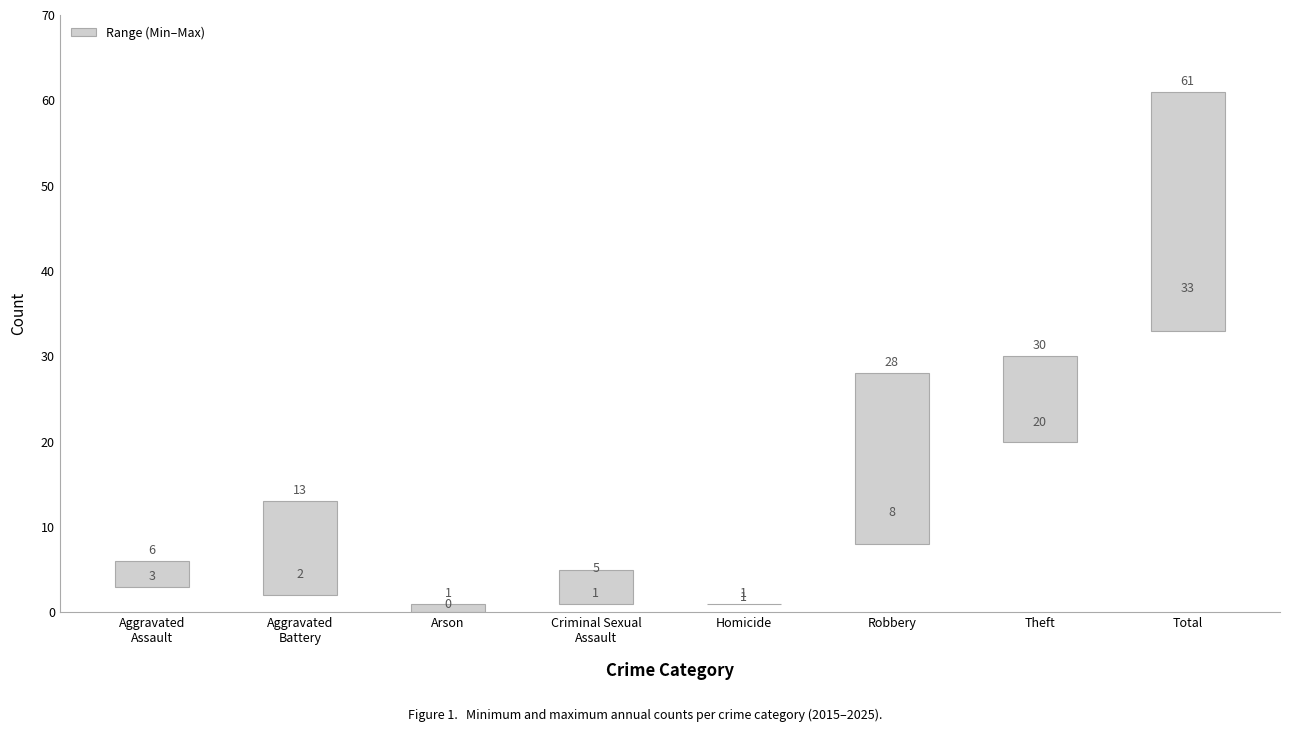

Does the chart contain stacked bars?

No